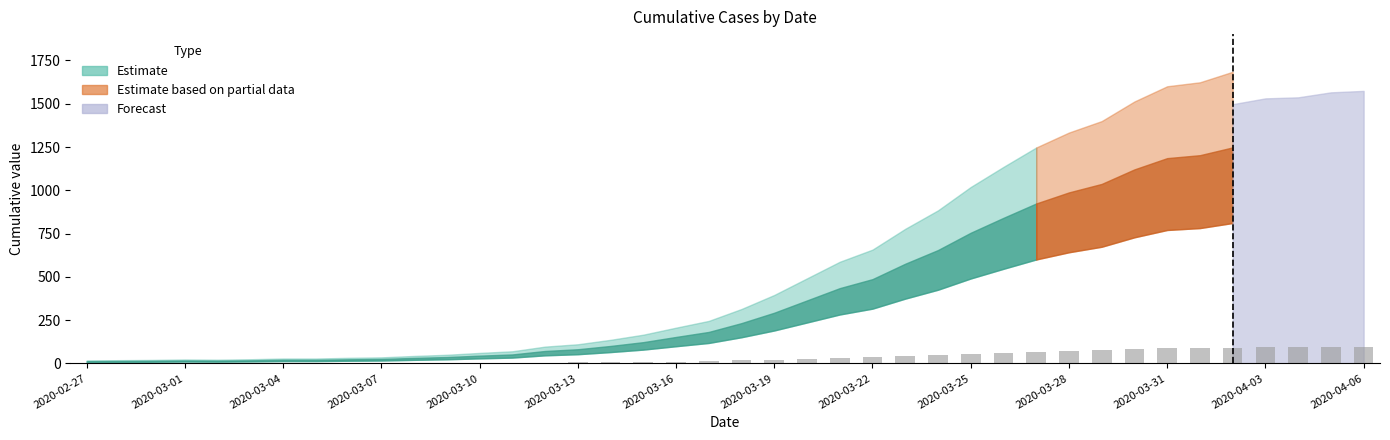

What is the greatest value displayed?

95.6